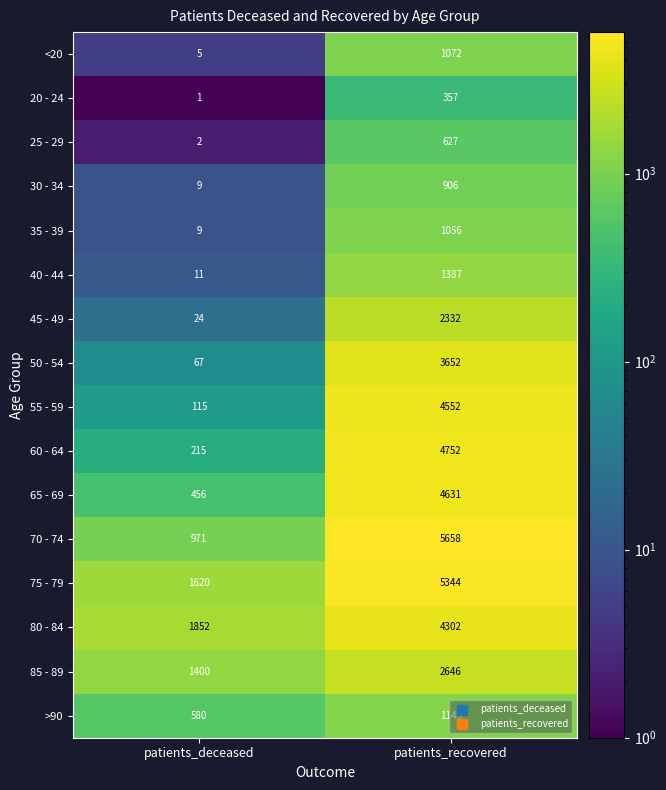

Which label corresponds to the smallest value in the chart?

patients_deceased